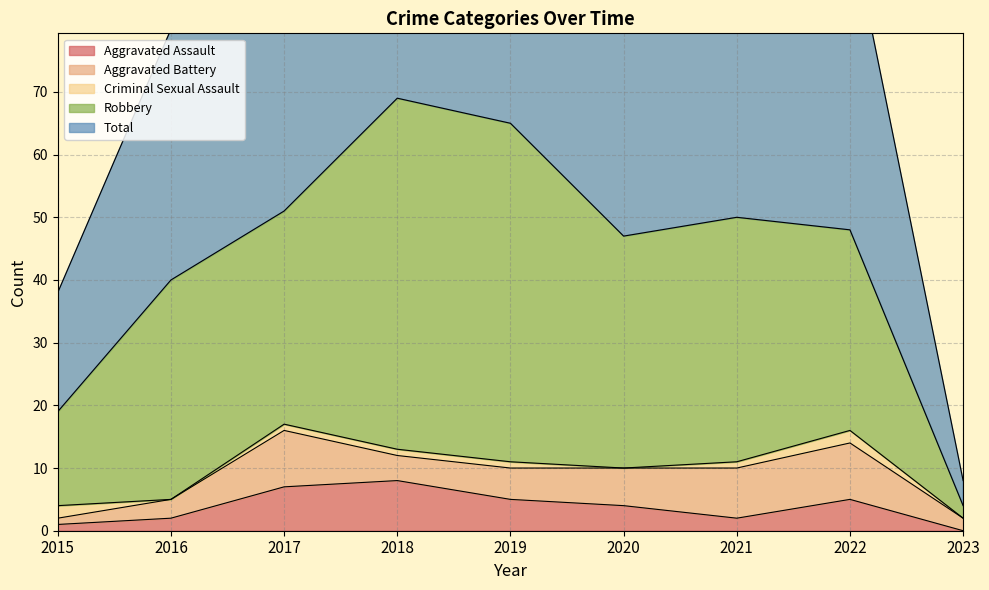

Which category has the highest value in the Total series?

2018